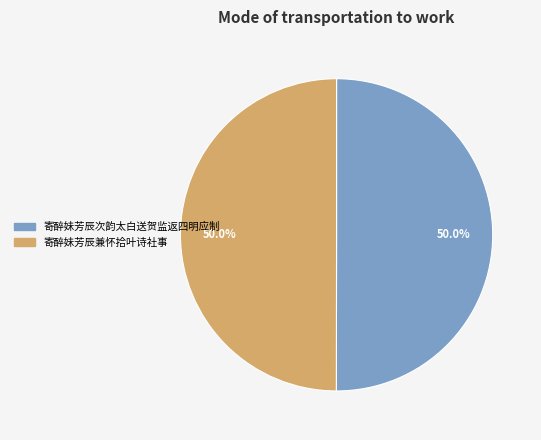

What is the total percentage of 寄醉妹芳辰次韵太白送贺监返四明应制 and 寄醉妹芳辰兼怀拾叶诗社事?

100.0%